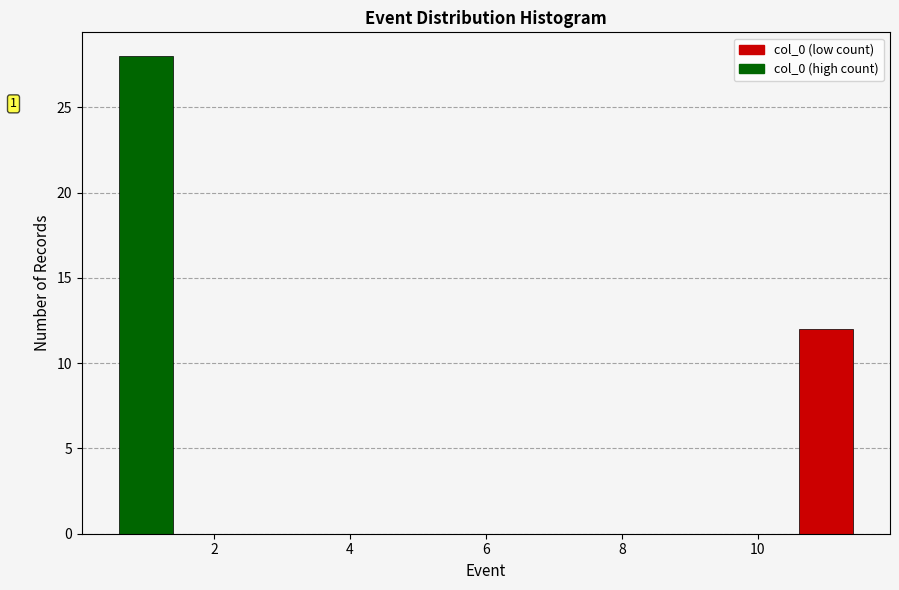

Are the bars horizontal?

No